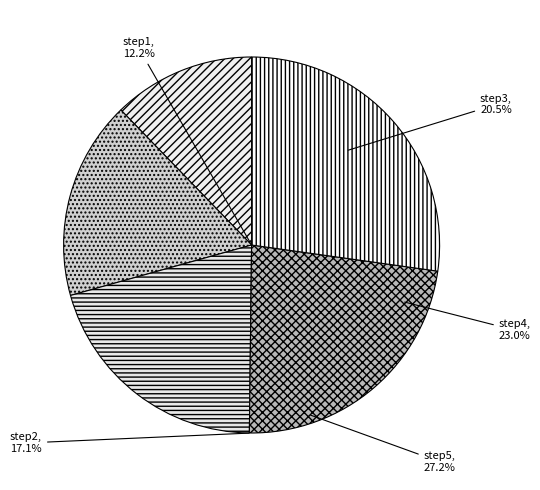

Do step5 and step3 together represent more than half of the pie?

No